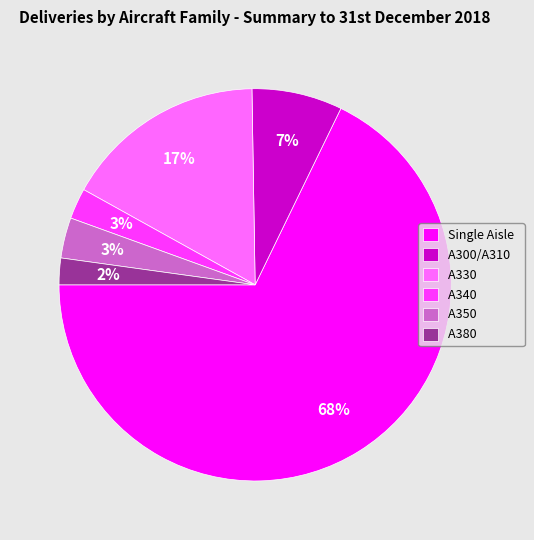

Is the sum of A300/A310 and A340 greater than half?

No